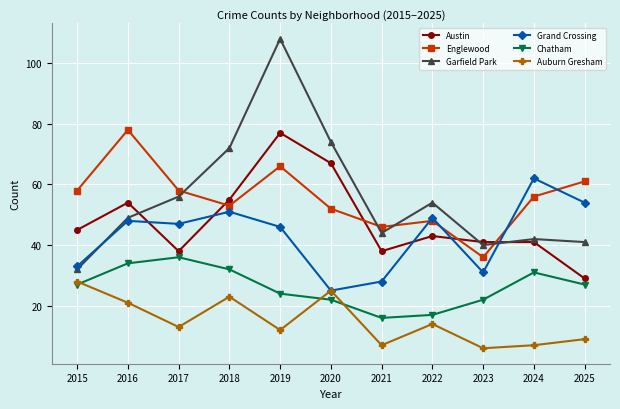

Reading right to left, list all the values displayed in this chart.

Austin: 2025=29	2024=41	2023=41	2022=43	2021=38	2020=67	2019=77	2018=55	2017=38	2016=54	2015=45
Englewood: 2025=61	2024=56	2023=36	2022=48	2021=46	2020=52	2019=66	2018=53	2017=58	2016=78	2015=58
Garfield Park: 2025=41	2024=42	2023=40	2022=54	2021=44	2020=74	2019=108	2018=72	2017=56	2016=49	2015=32
Grand Crossing: 2025=54	2024=62	2023=31	2022=49	2021=28	2020=25	2019=46	2018=51	2017=47	2016=48	2015=33
Chatham: 2025=27	2024=31	2023=22	2022=17	2021=16	2020=22	2019=24	2018=32	2017=36	2016=34	2015=27
Auburn Gresham: 2025=9	2024=7	2023=6	2022=14	2021=7	2020=25	2019=12	2018=23	2017=13	2016=21	2015=28